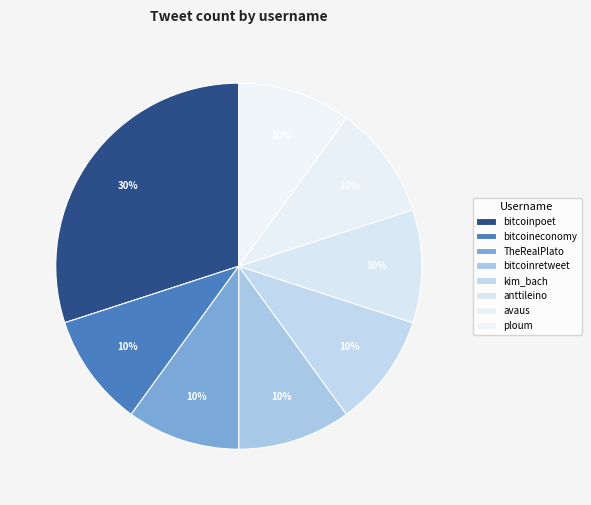

To the nearest percent, what portion does bitcoinpoet represent?

30%